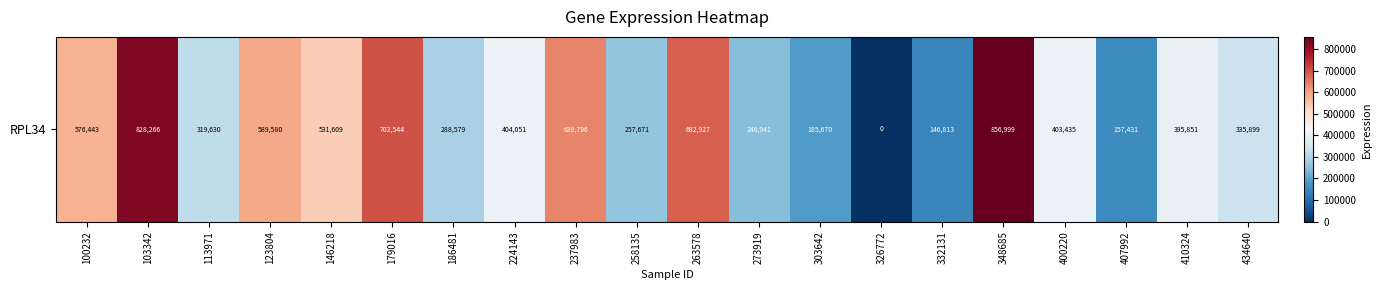

What is the sum of the values at 326772 and 186481?

288579